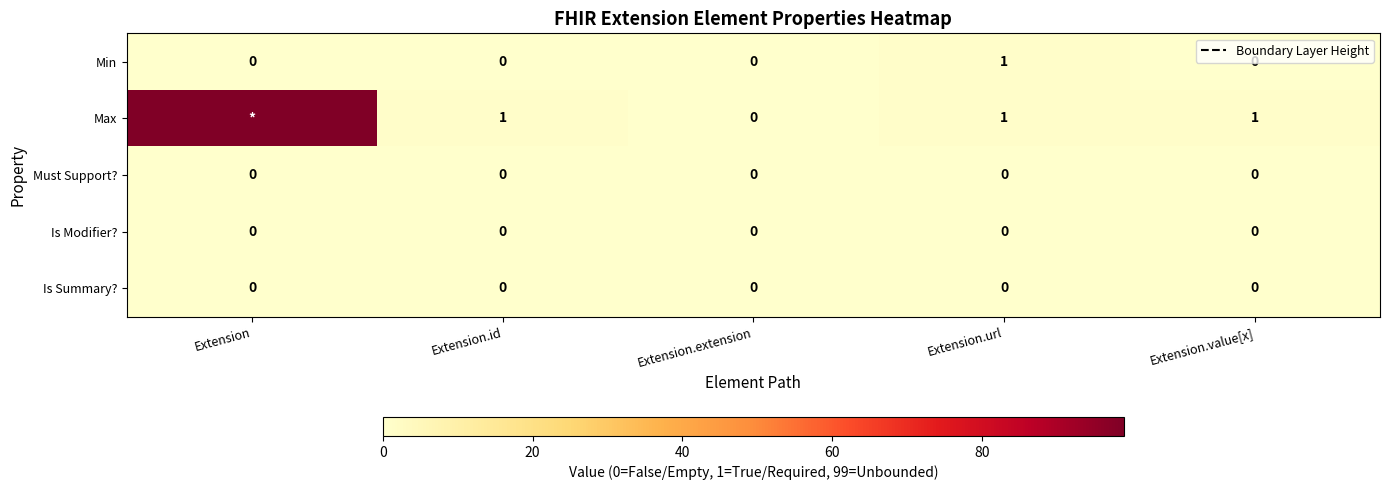

The value of Must Support? at Extension is 0. True or false?

True